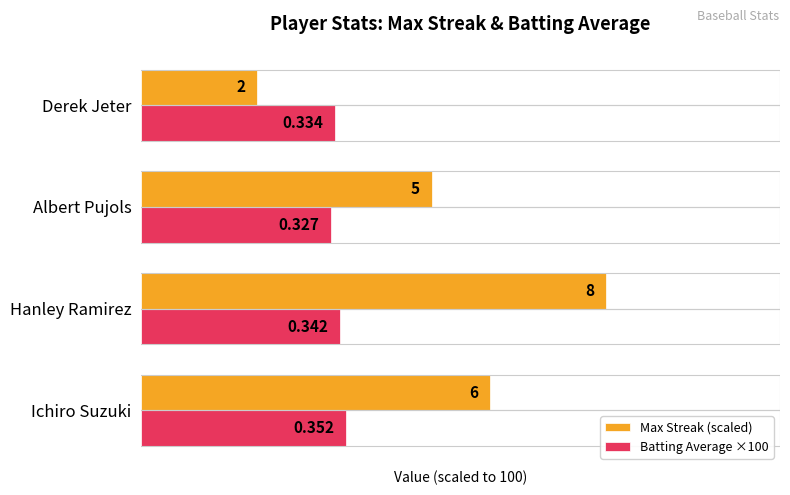

What are all the series names shown in the legend?

Max Streak (scaled), Batting Average ×100